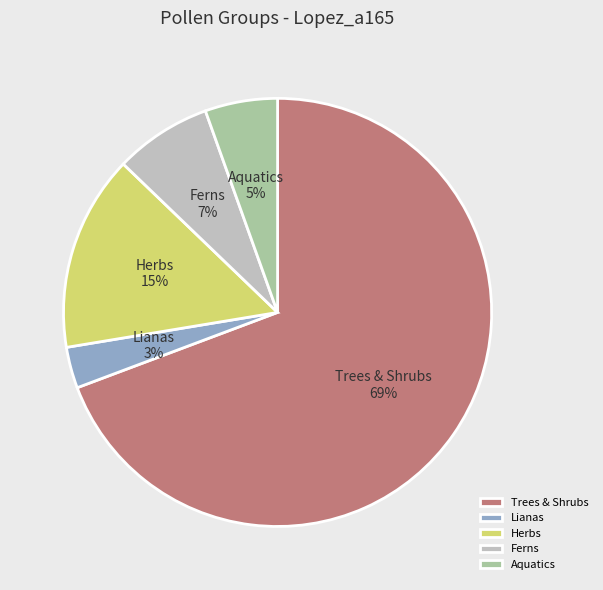

Is it true that Ferns is 22% of the pie?

False